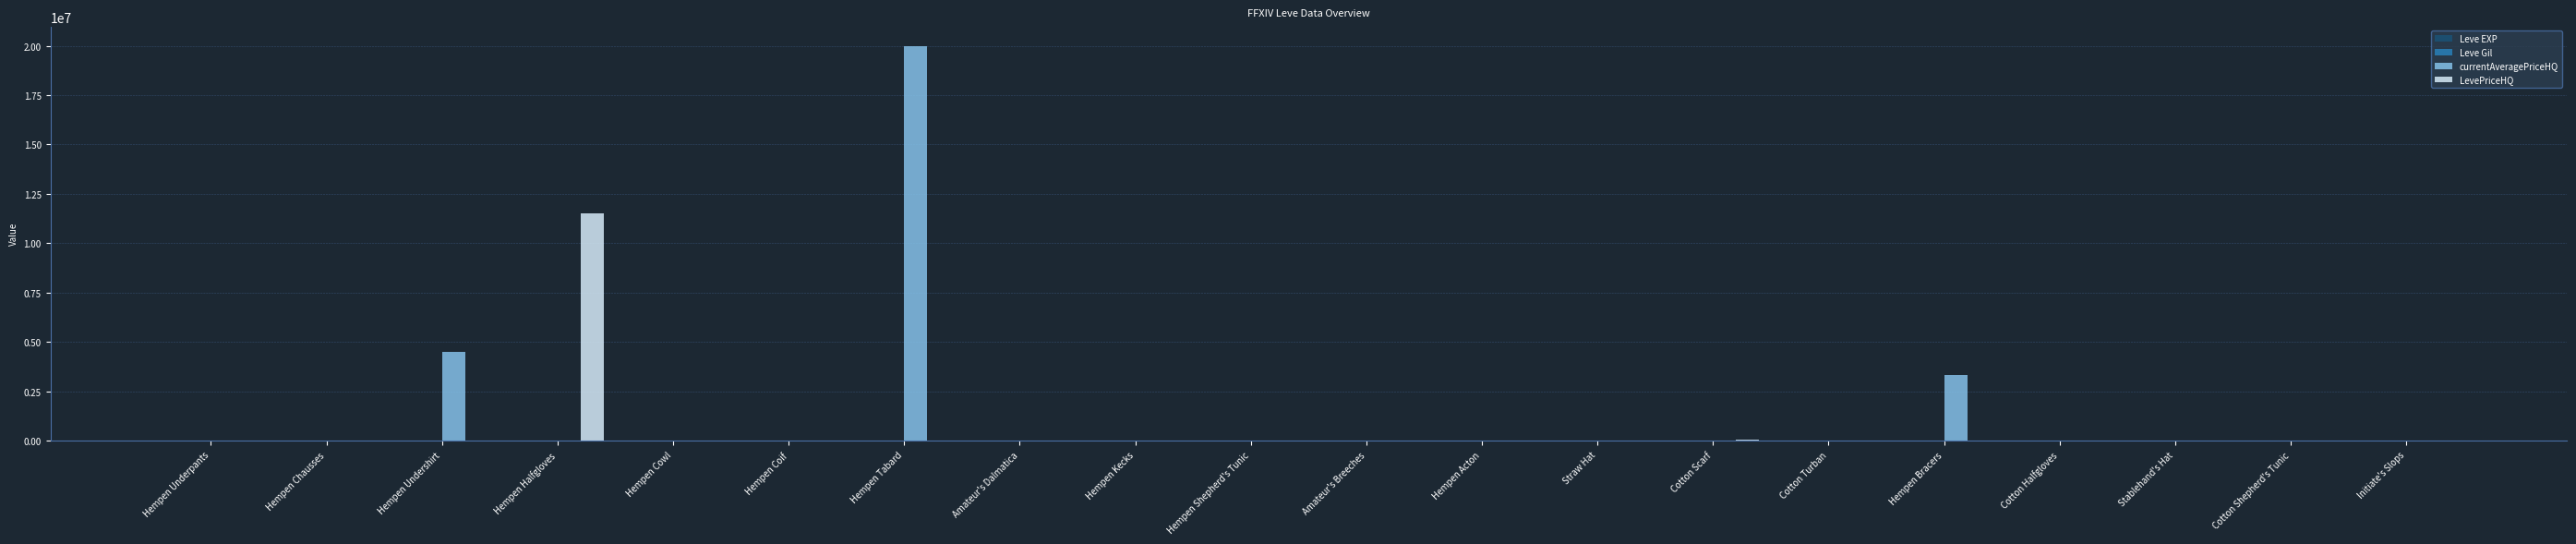

Which series changed the most between Hempen Bracers and Cotton Halfgloves?

currentAveragePriceHQ